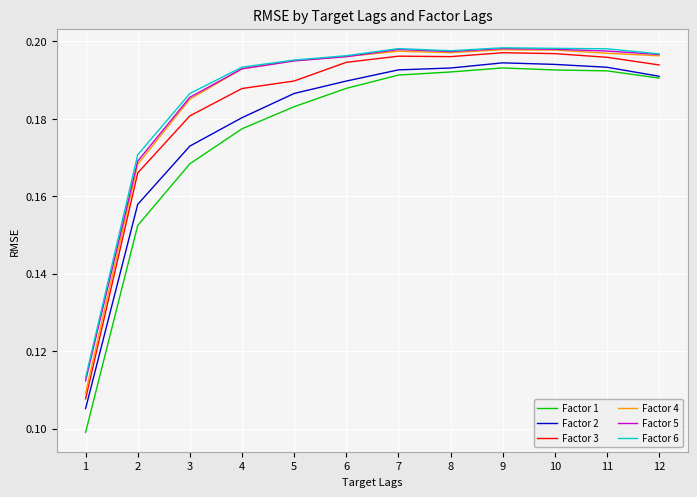

The Factor 4 series shows 0.1 at 4. True or false?

False